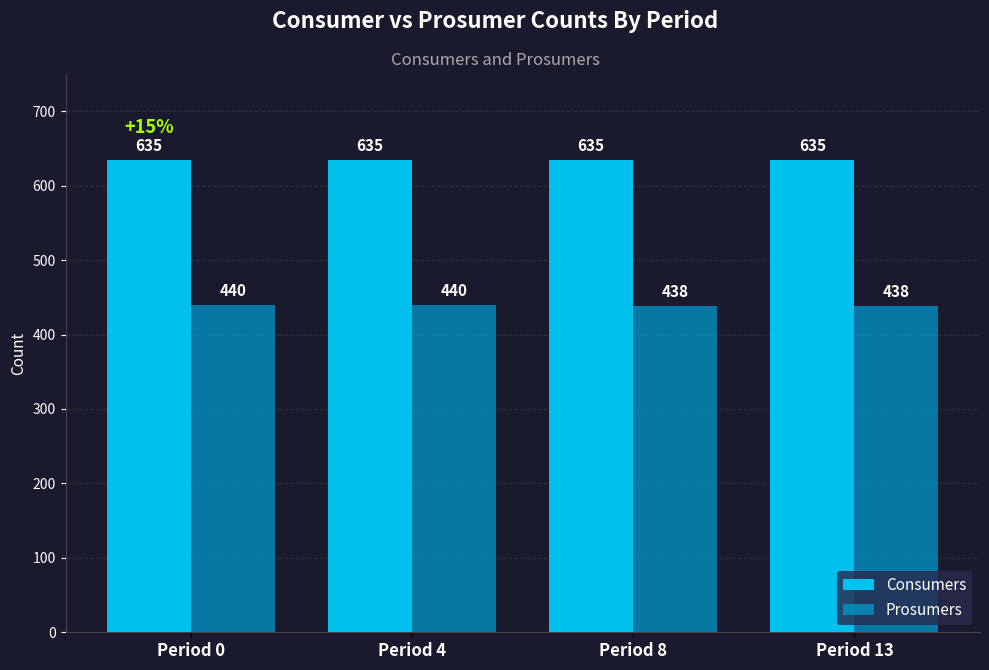

How many bars are there in each group?

2